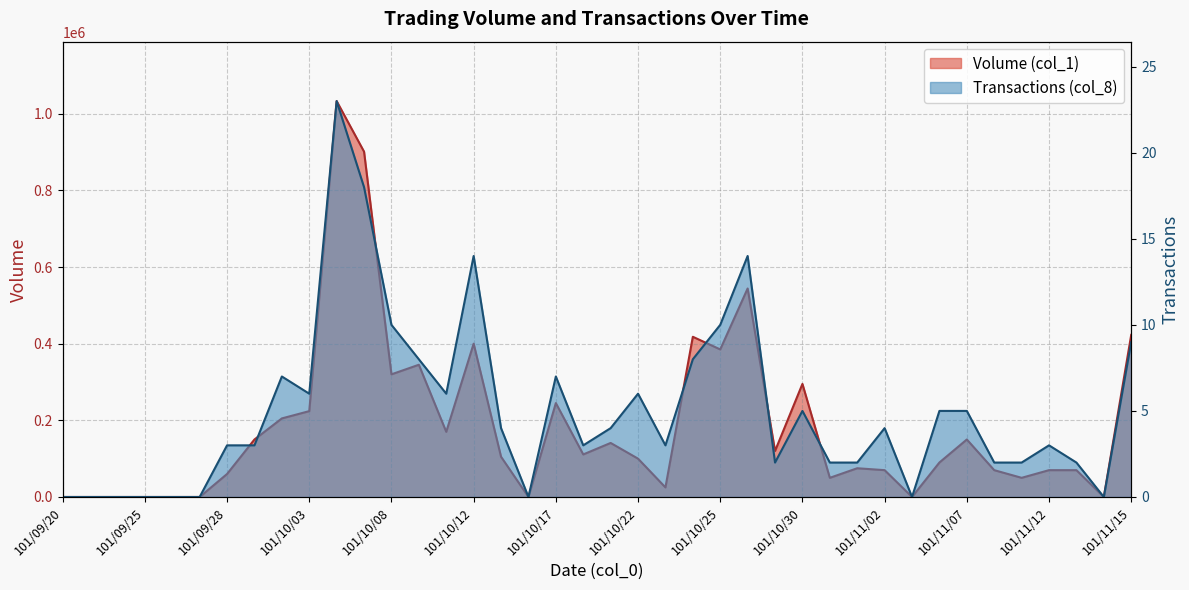

Read the Volume (col_1) value at 101/10/31, to the nearest 10.

50000